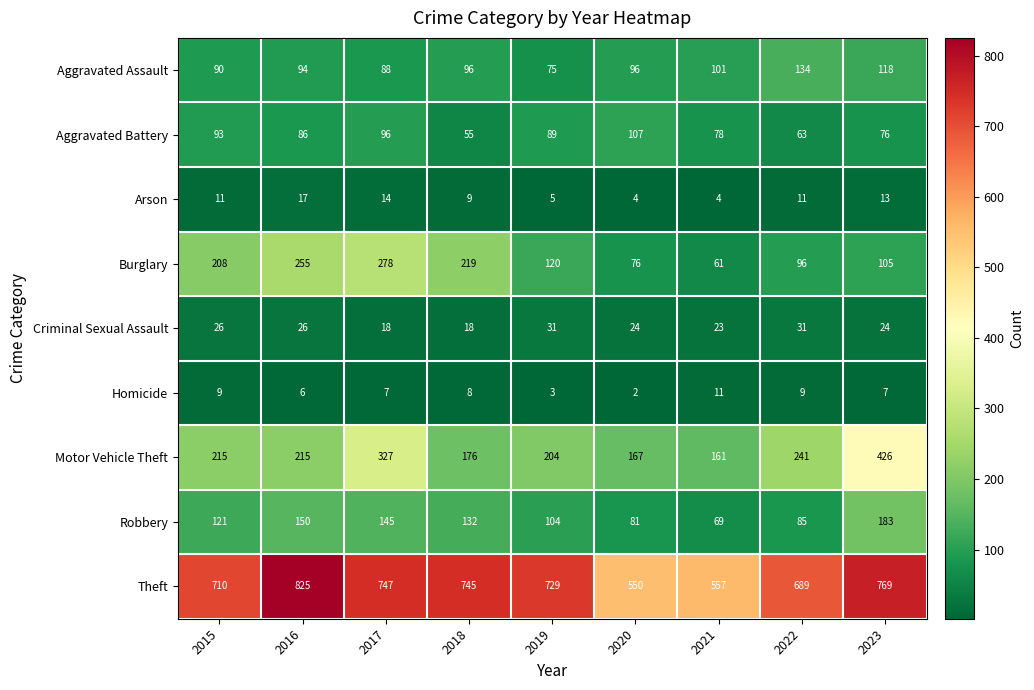

List the labels in order of Aggravated Battery value, smallest first.

2018, 2022, 2023, 2021, 2016, 2019, 2015, 2017, 2020